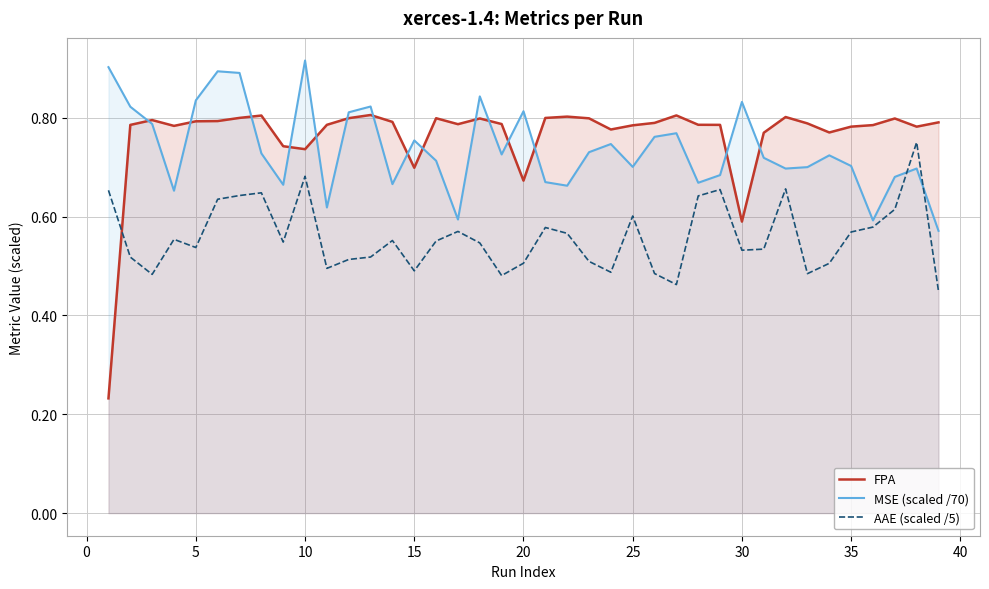

How many lines are shown in the chart?

3